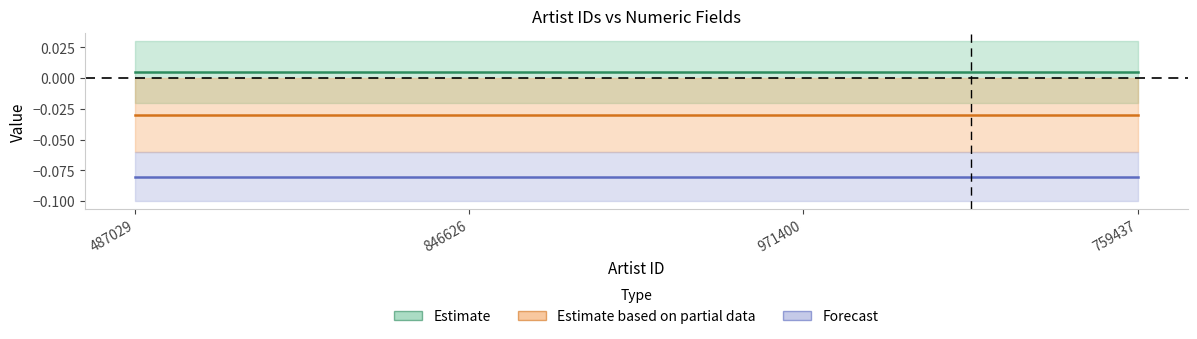

What is the total value across all series at 846626?

-0.1